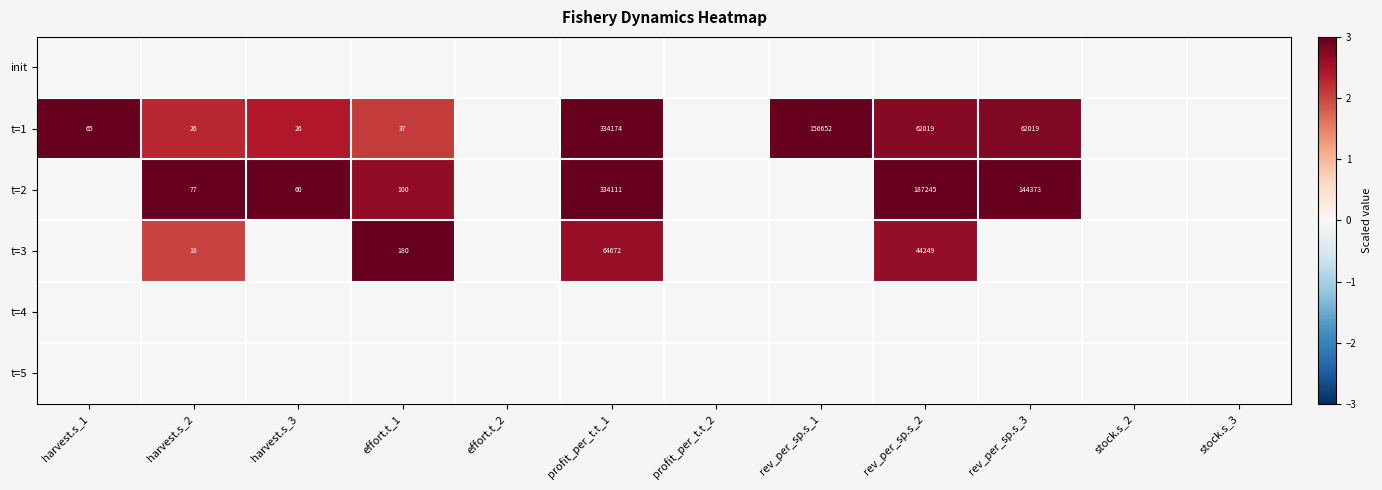

The t=2 series shows 50 at effort.t_1. True or false?

False